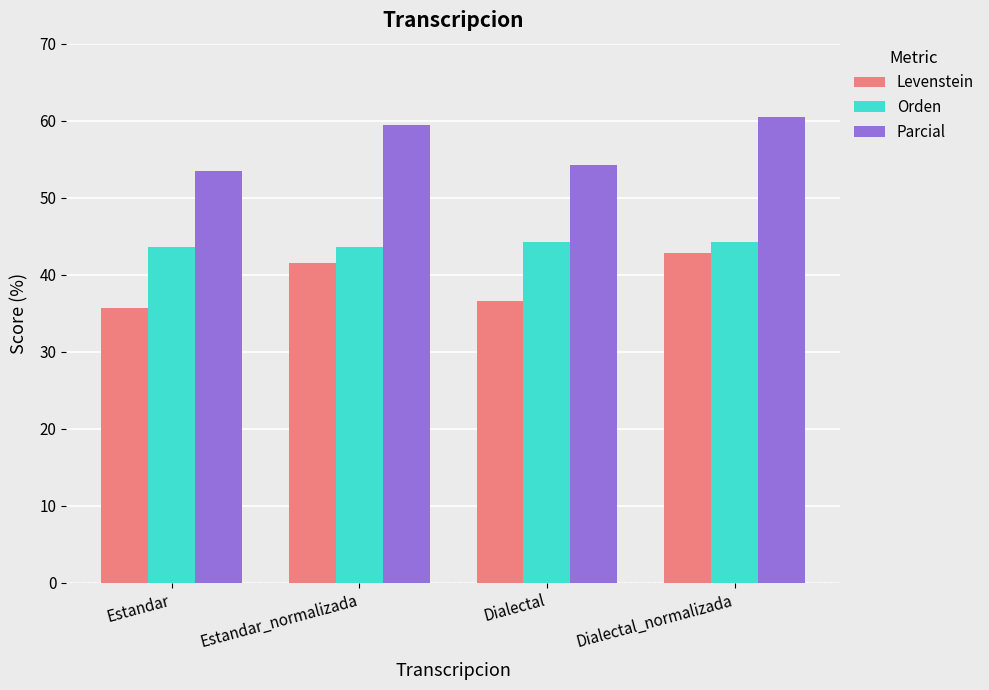

Rank the series by their maximum value, from lowest to highest.

Levenstein, Orden, Parcial